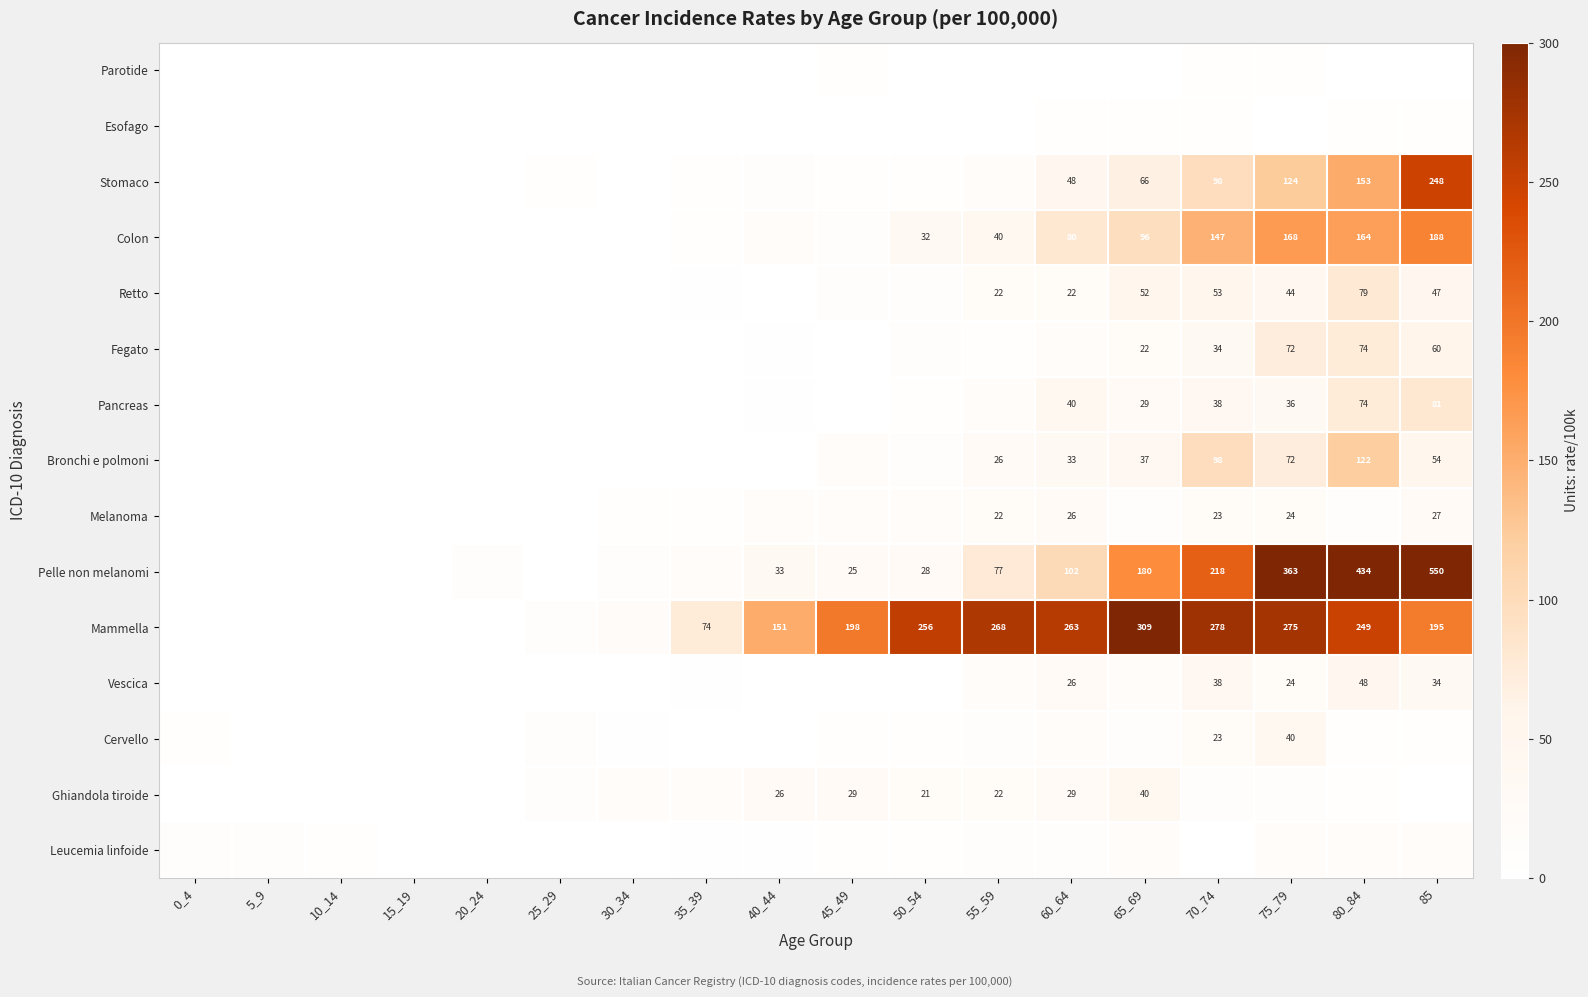

What is the sum of all Parotide values?

11.3